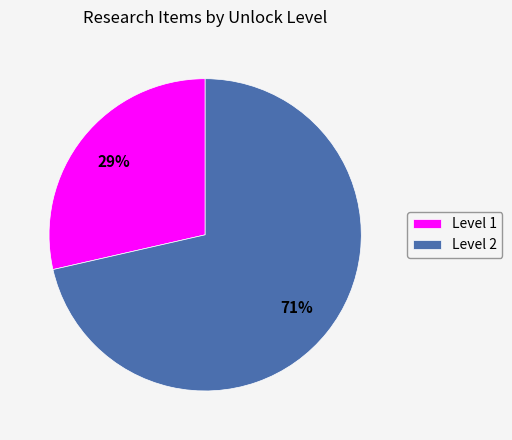

Rank the categories by value from highest to lowest.

Level 2, Level 1